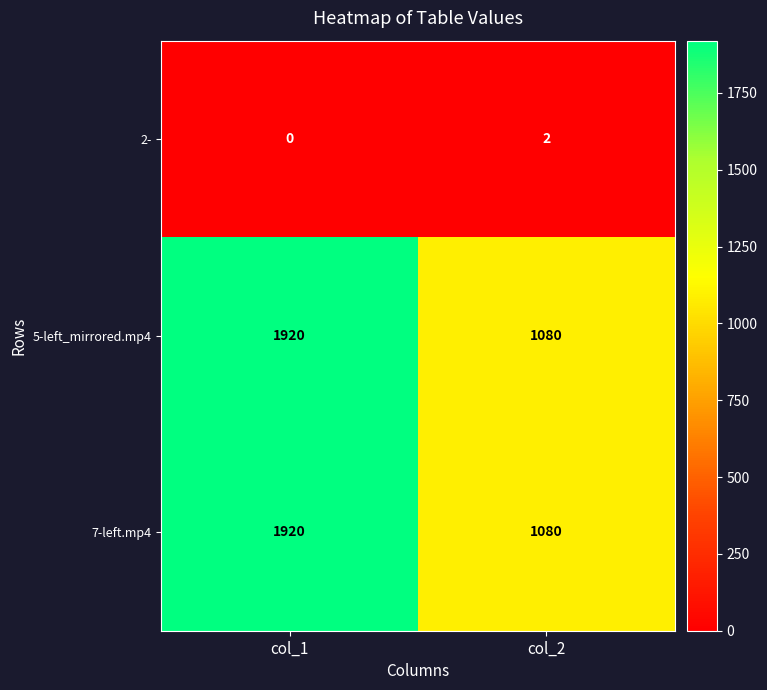

At how many categories does at least one series exceed 1598?

1